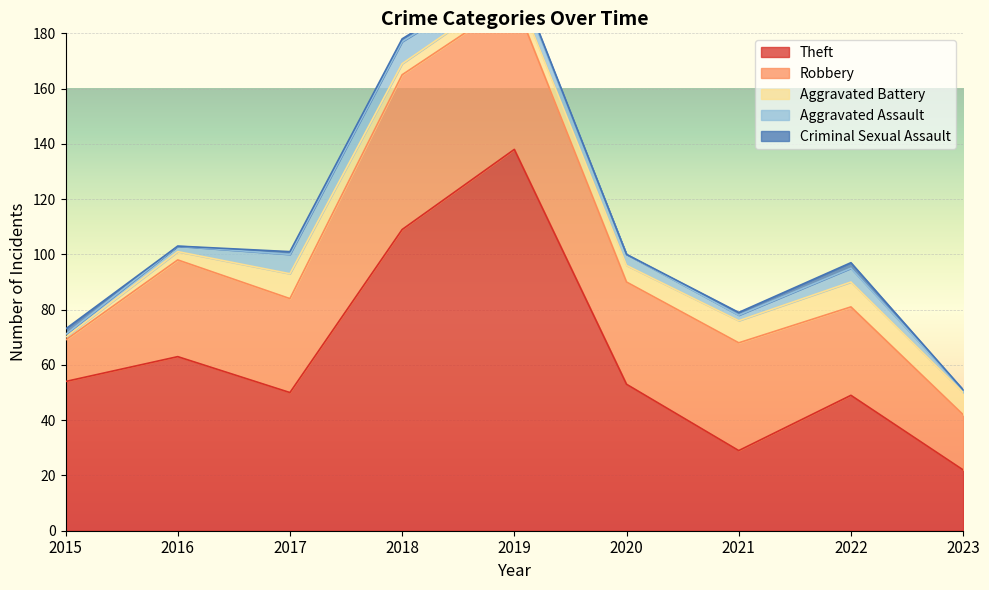

What is the lowest value of the Theft series?

22